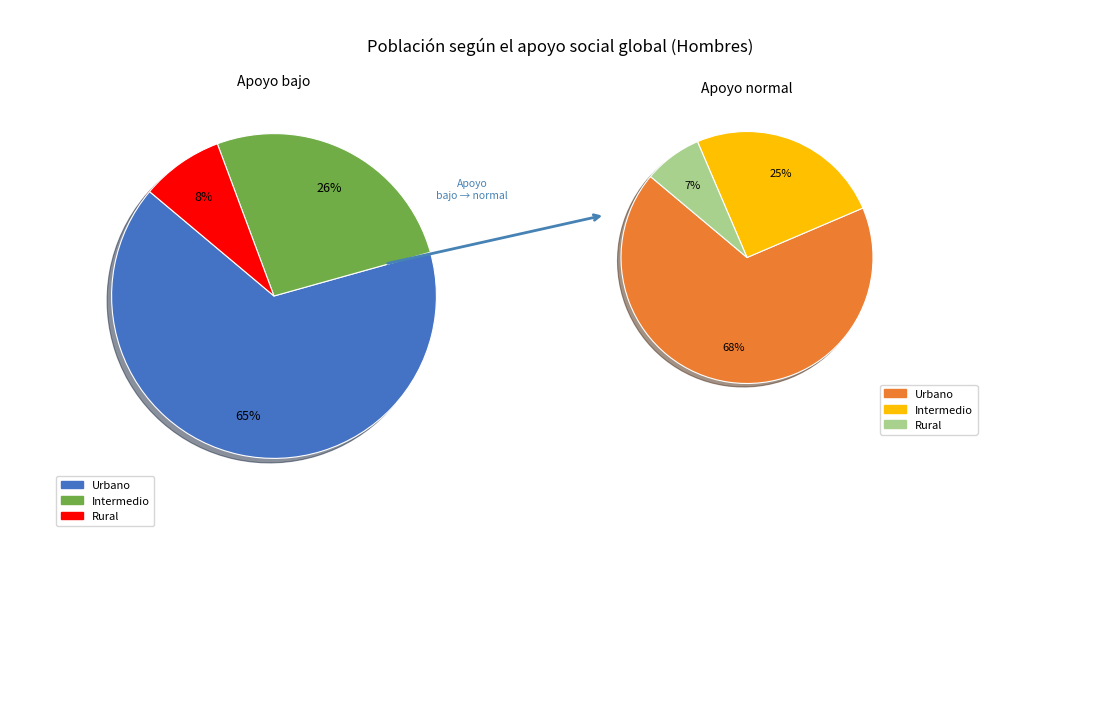

How many slices are in this pie chart?

3